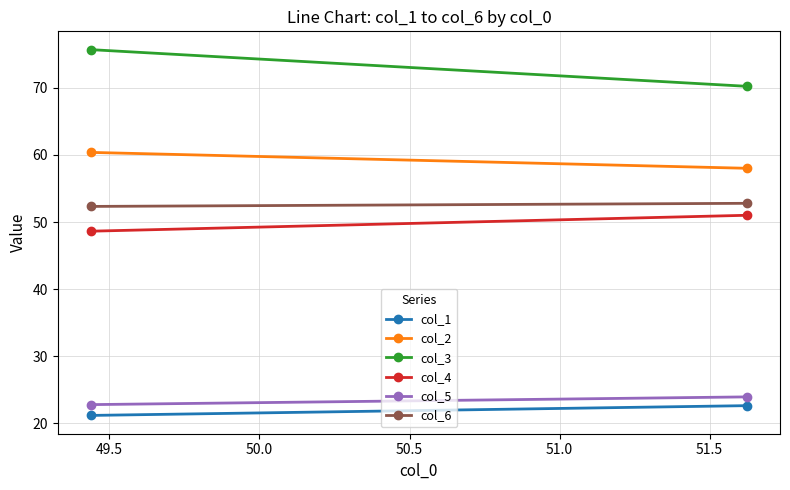

Reading left to right, what are all the values shown in this chart?

col_1: 21.2	22.6
col_2: 60.4	58.0
col_3: 75.7	70.2
col_4: 48.6	51.0
col_5: 22.8	23.9
col_6: 52.3	52.8